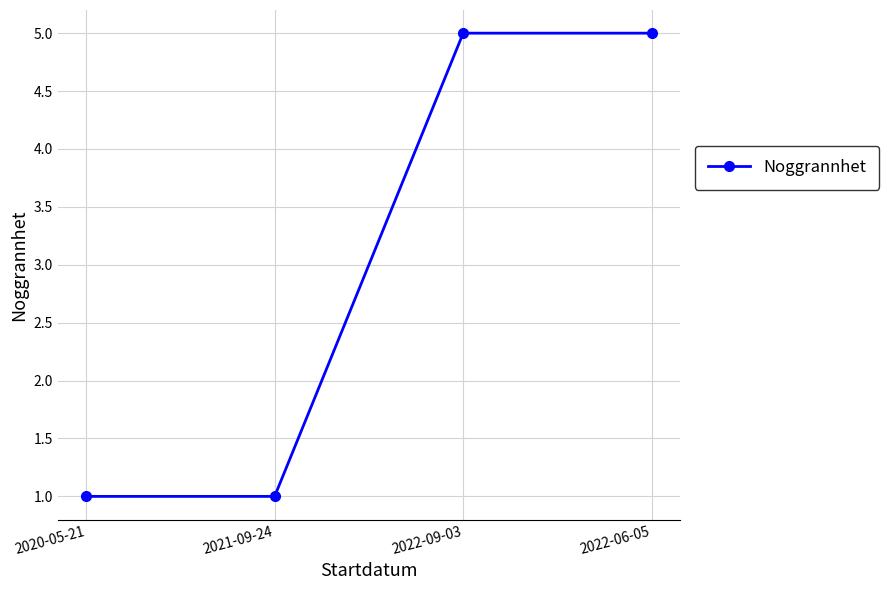

What is the value of the 2nd point from the left?

1